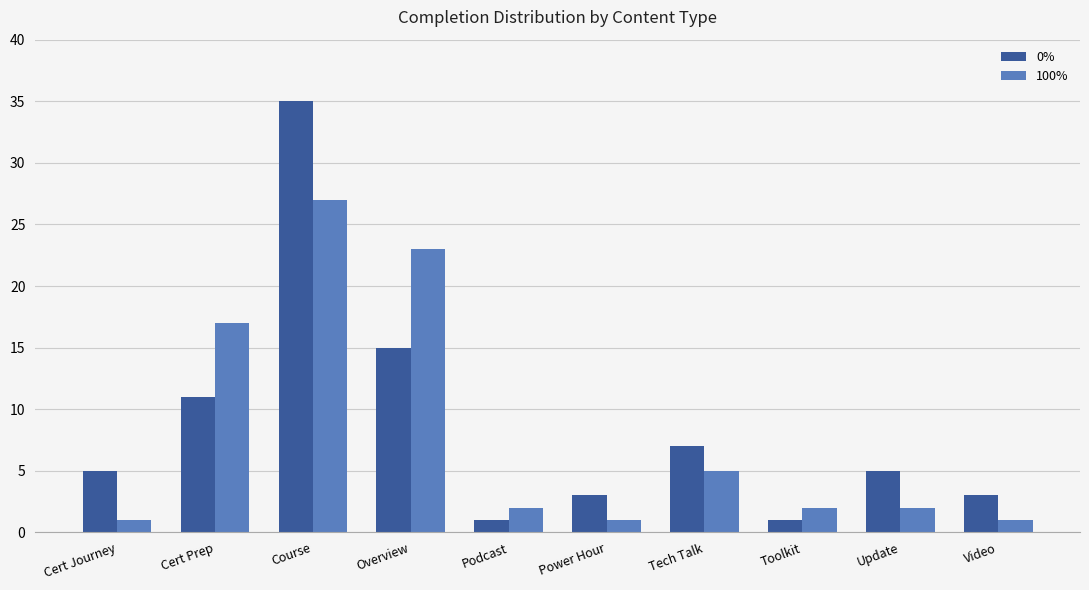

Is it true that 100% equals 7 at Course?

False